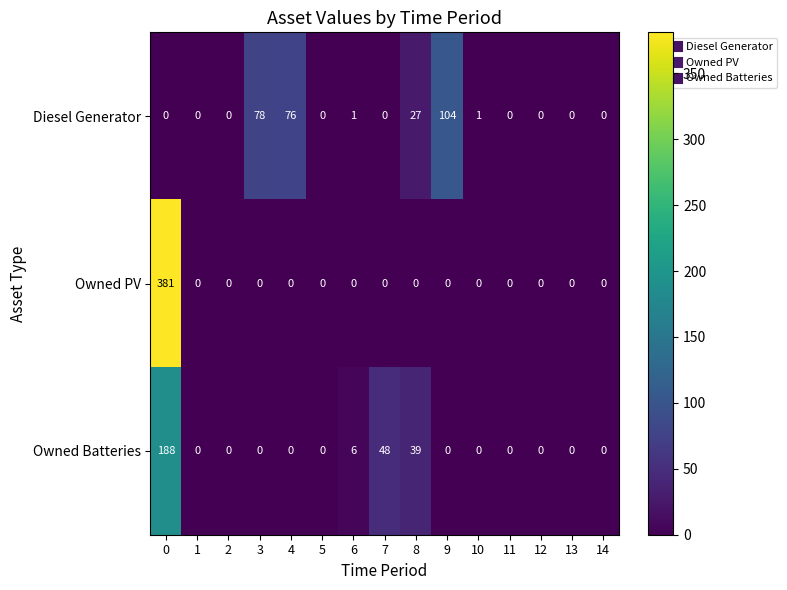

At which label is Owned Batteries closest to 94?

7